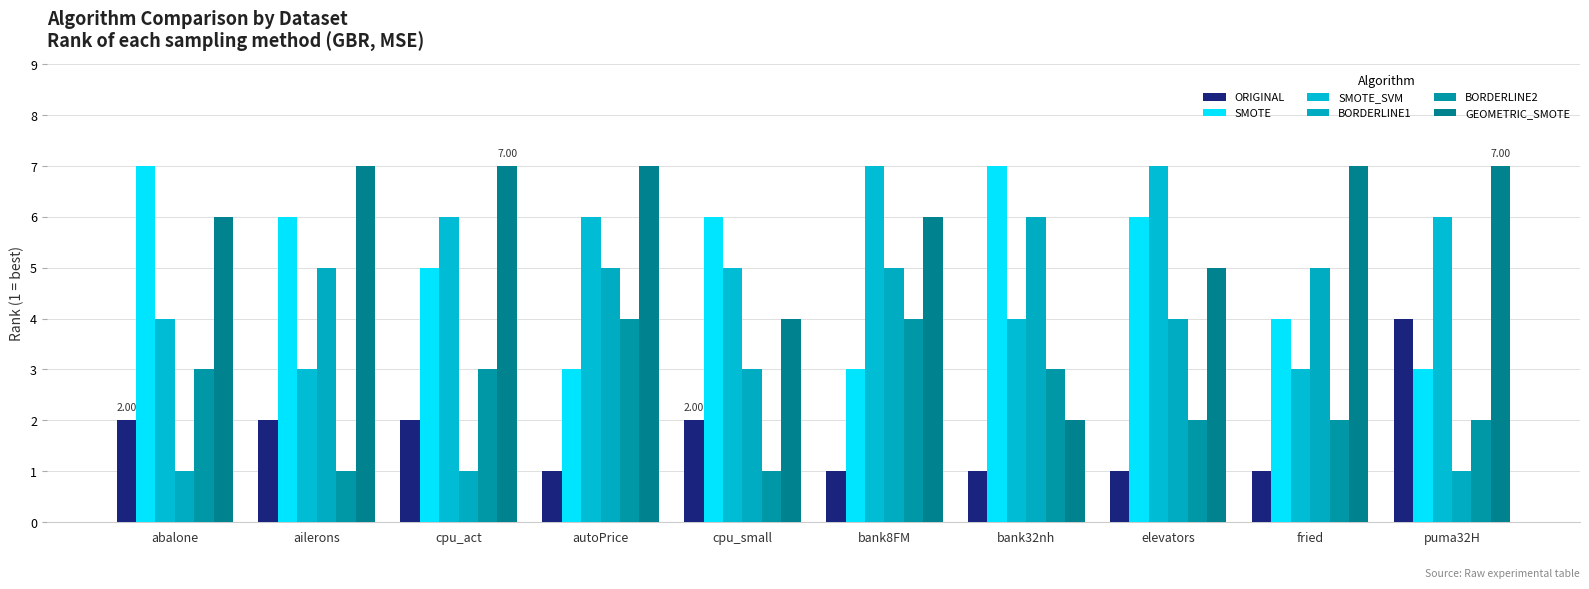

How many data points in SMOTE_SVM are less than 6?

5